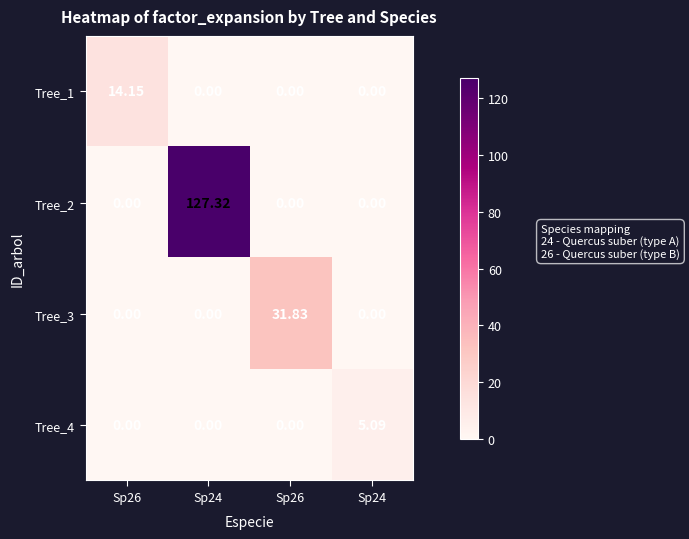

Reading right to left, list all the values displayed in this chart.

Tree_1: Sp24=0.0	Sp26=0.0	Sp24=0.0	Sp26=14.2
Tree_2: Sp24=0.0	Sp26=0.0	Sp24=127.3	Sp26=0.0
Tree_3: Sp24=0.0	Sp26=31.8	Sp24=0.0	Sp26=0.0
Tree_4: Sp24=5.1	Sp26=0.0	Sp24=0.0	Sp26=0.0